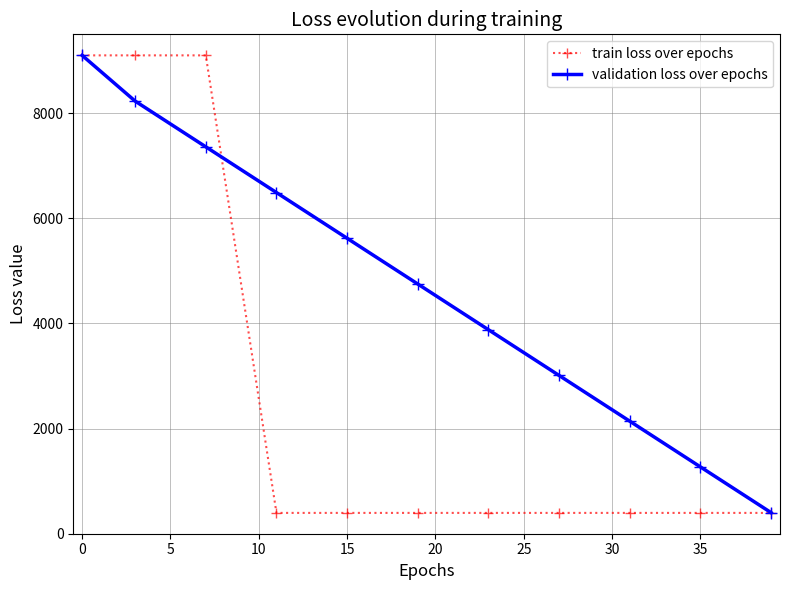

How many lines are shown in the chart?

2